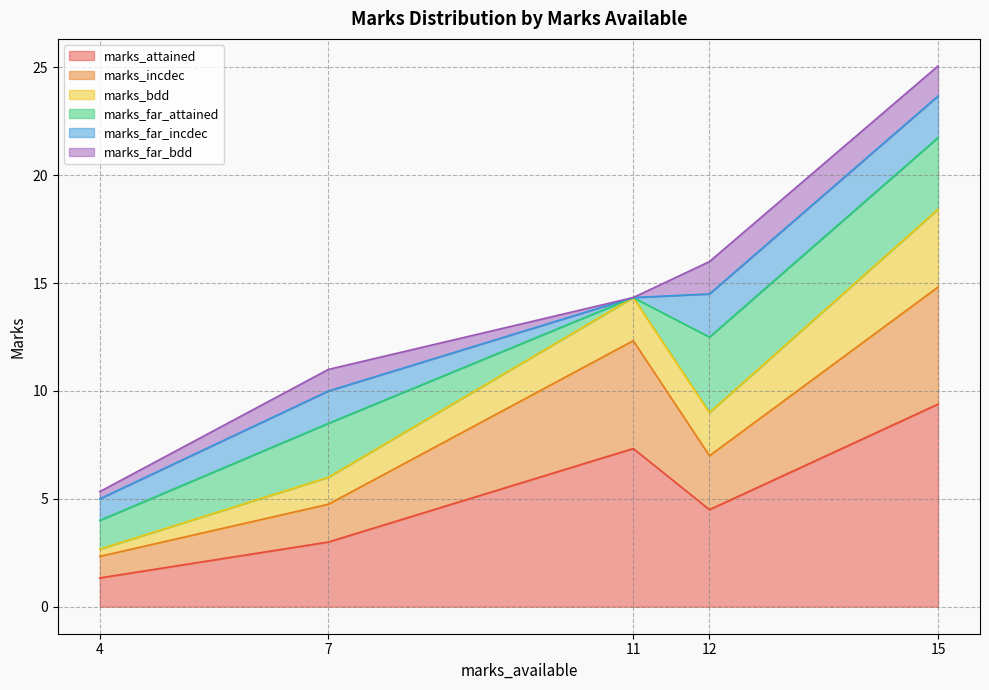

Read the marks_attained value at 11.

7.3